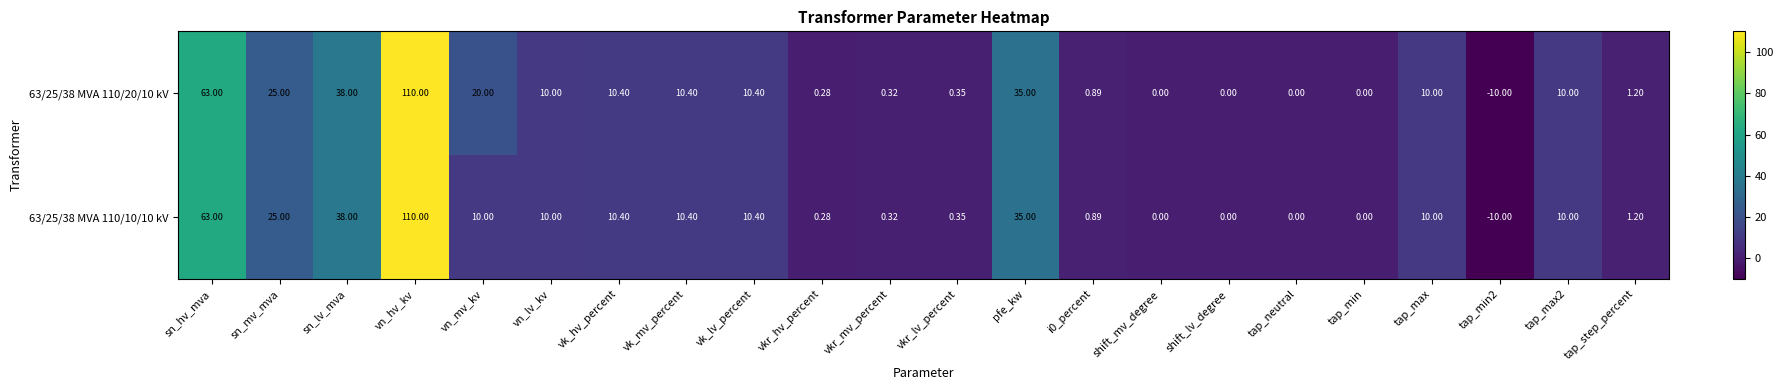

At which category is the sum across all series the highest?

vn_hv_kv